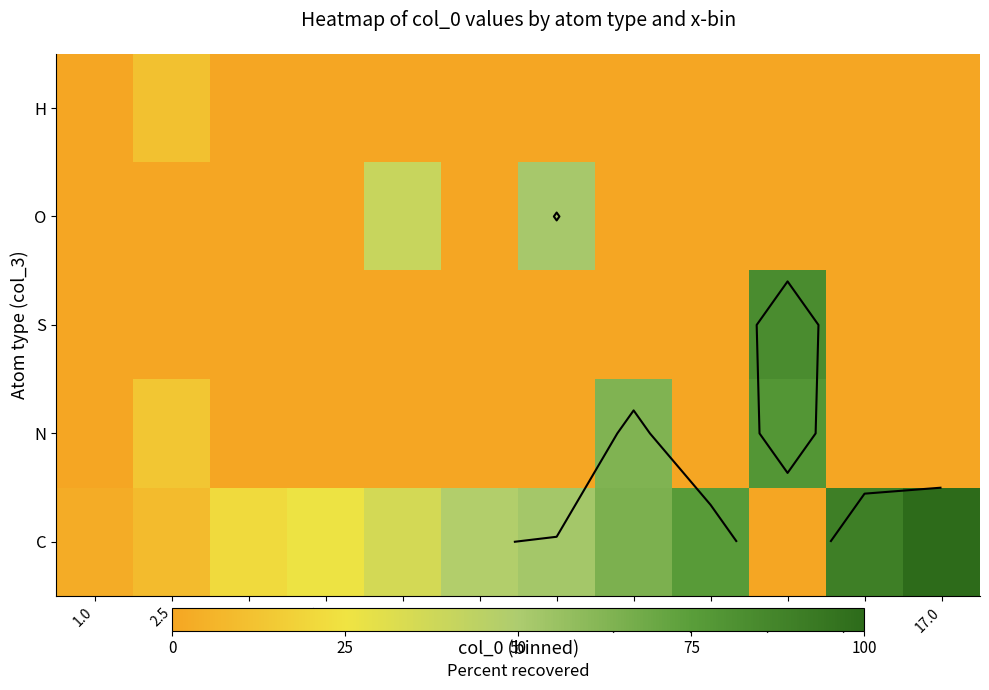

How many values in the H series exceed 0?

1